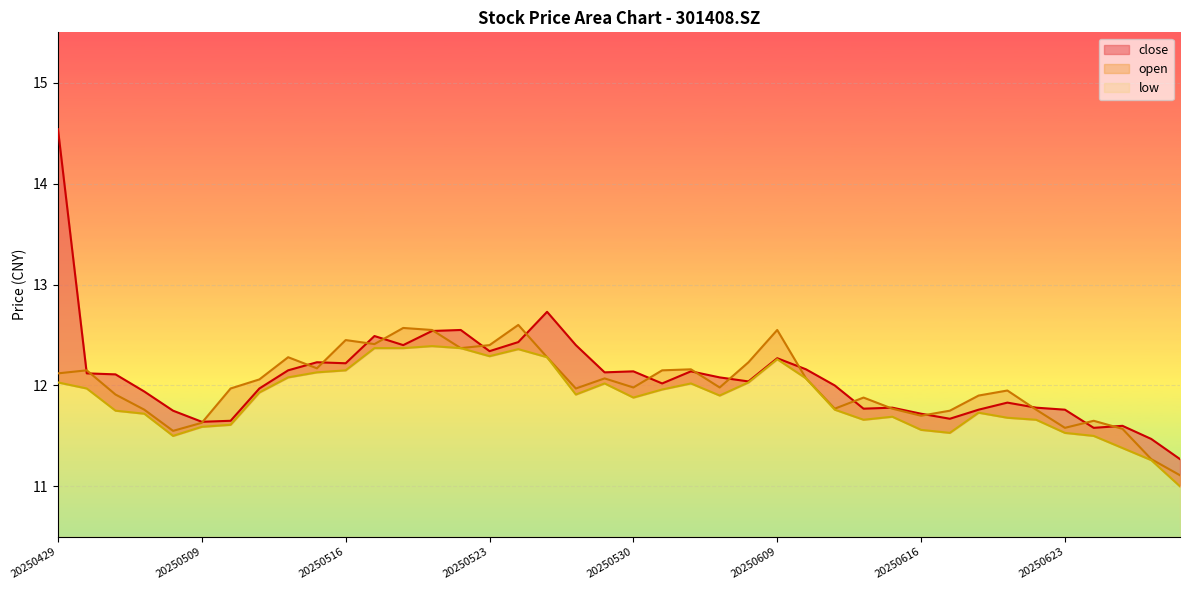

At how many categories does at least one series exceed 14?

1